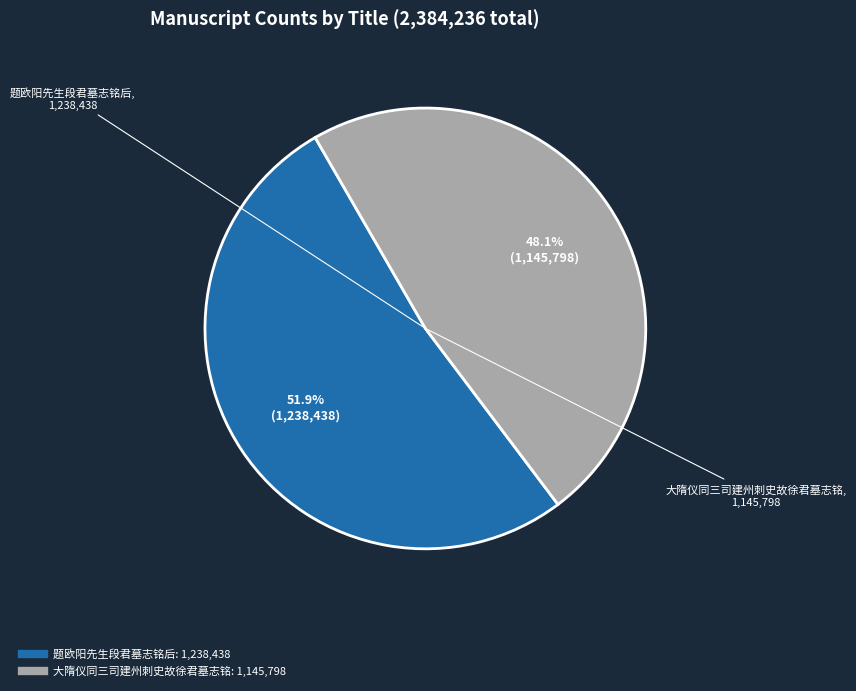

What percentage is the 题欧阳先生段君墓志铭后 slice, to the nearest percent?

52%